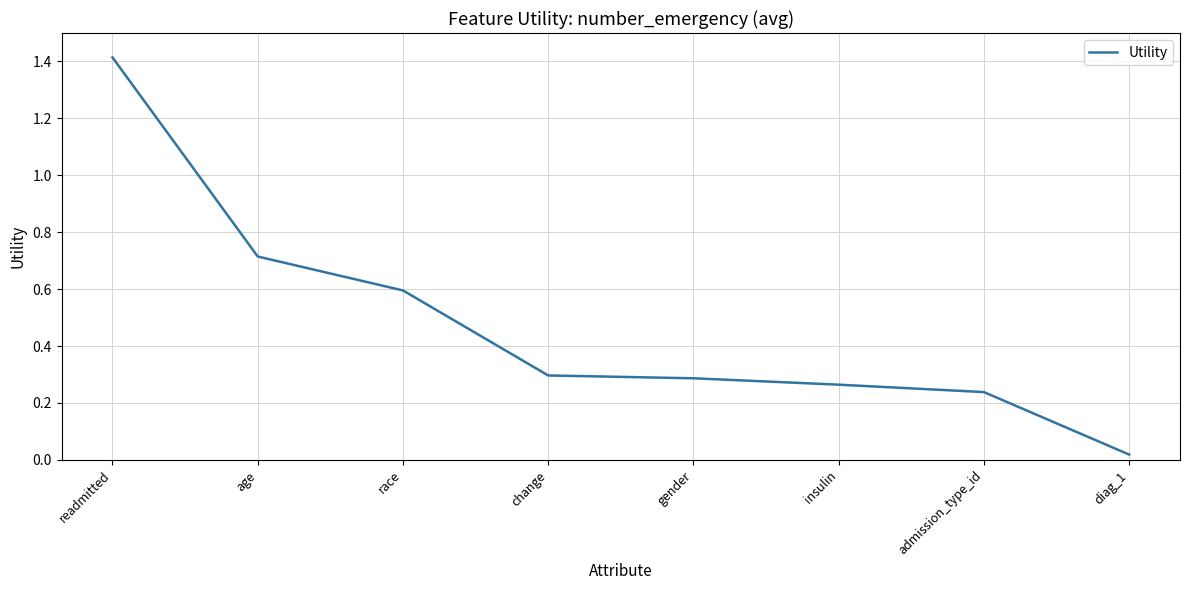

How many lines are shown in the chart?

1